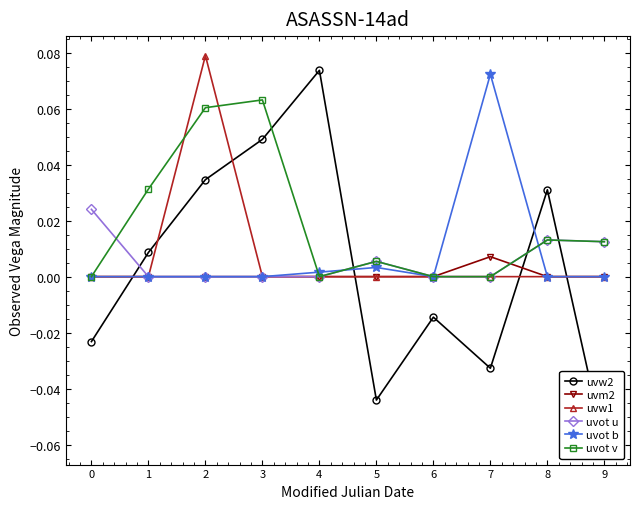

At which category does uvw2 reach its first local peak?

4